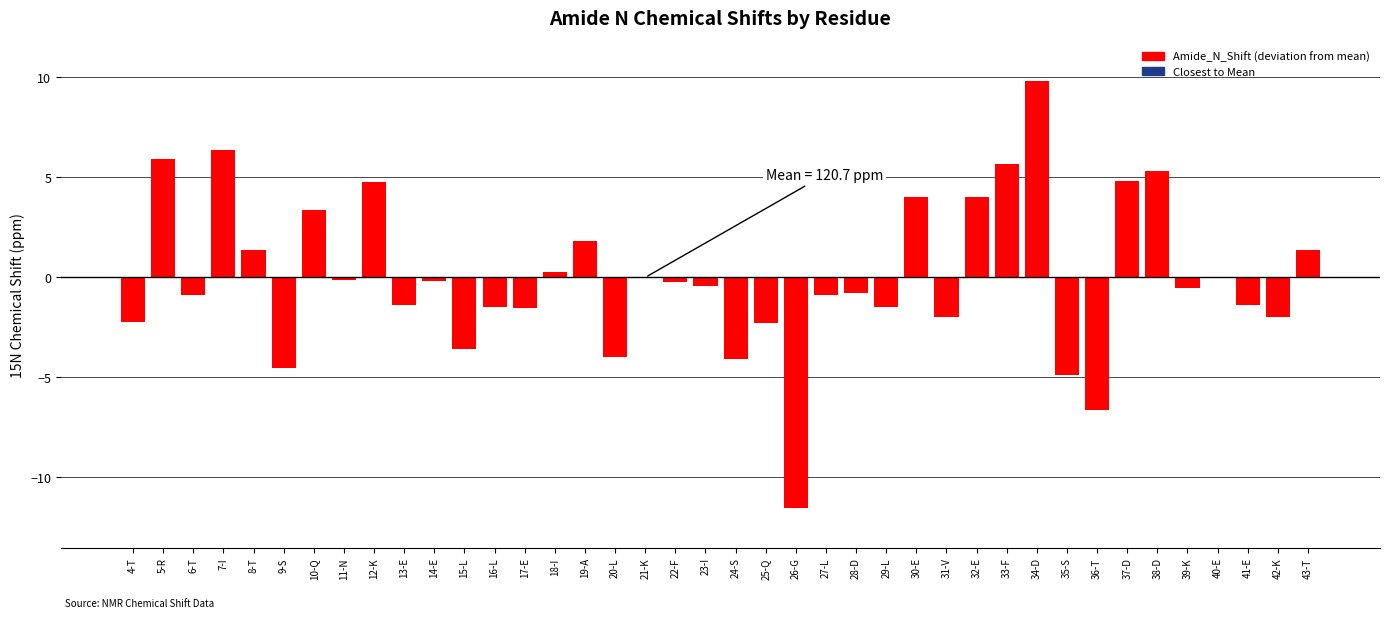

The chart shows a value of -3.6 at 15-L. True or false?

True